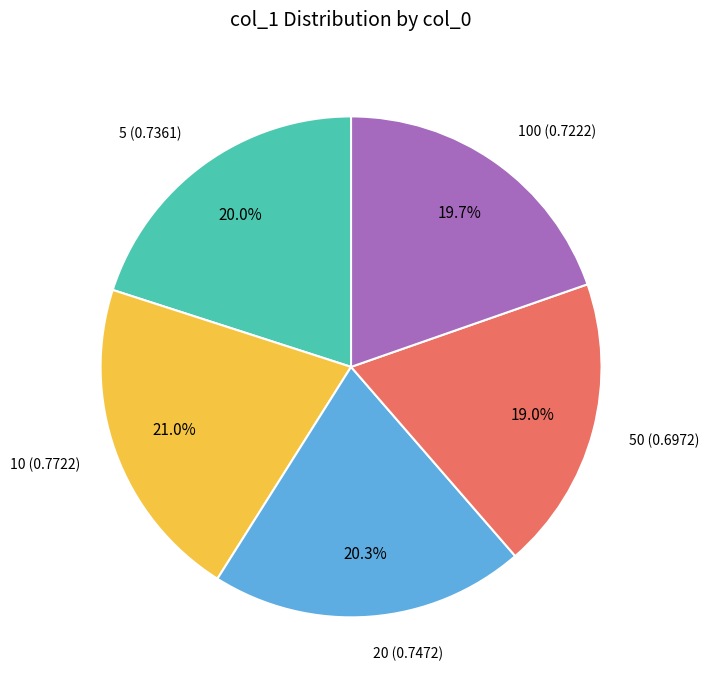

Is there any slice that represents more than half of the pie?

No